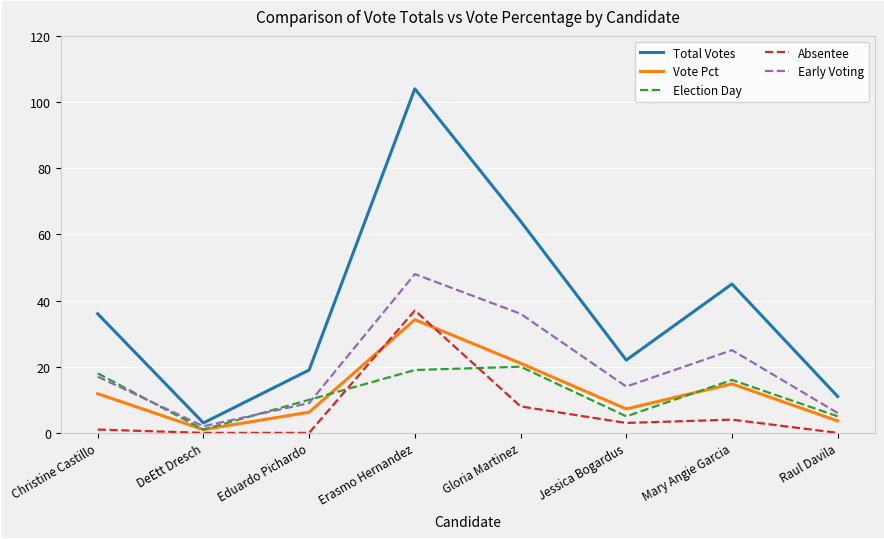

Is the value of Election Day at Mary Angie Garcia greater than the value of Early Voting at Christine Castillo?

No